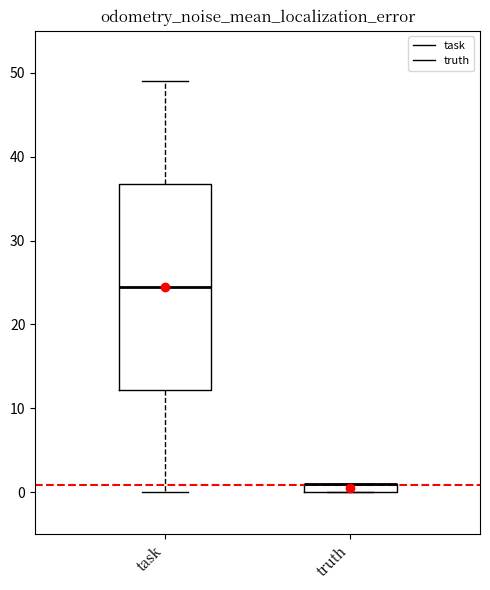

Which box is the tallest, from its lower edge to its upper edge?

task